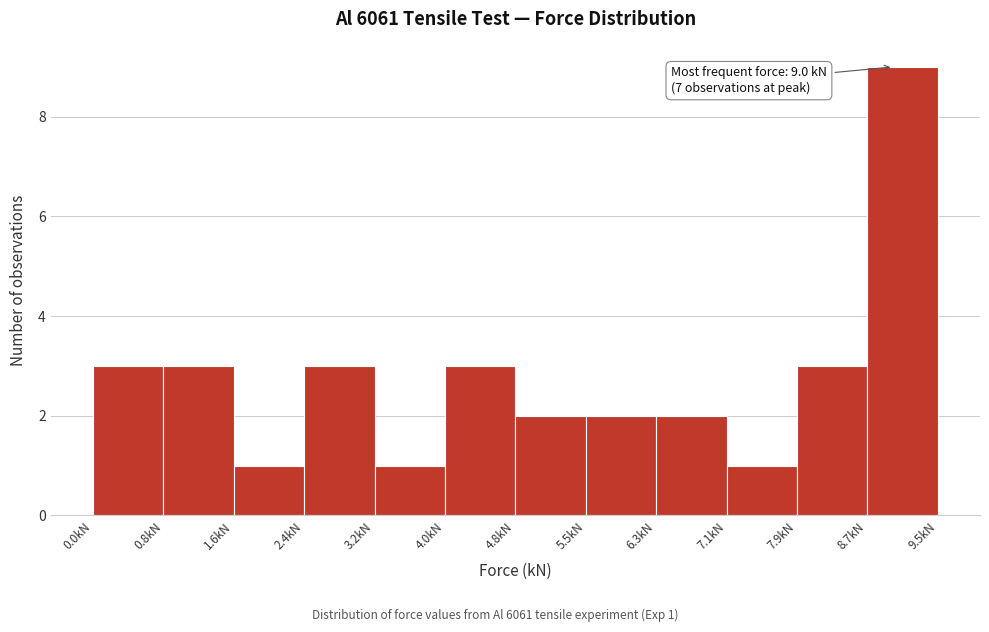

Which range on the x-axis has the tallest bar?

8.7 to 9.5